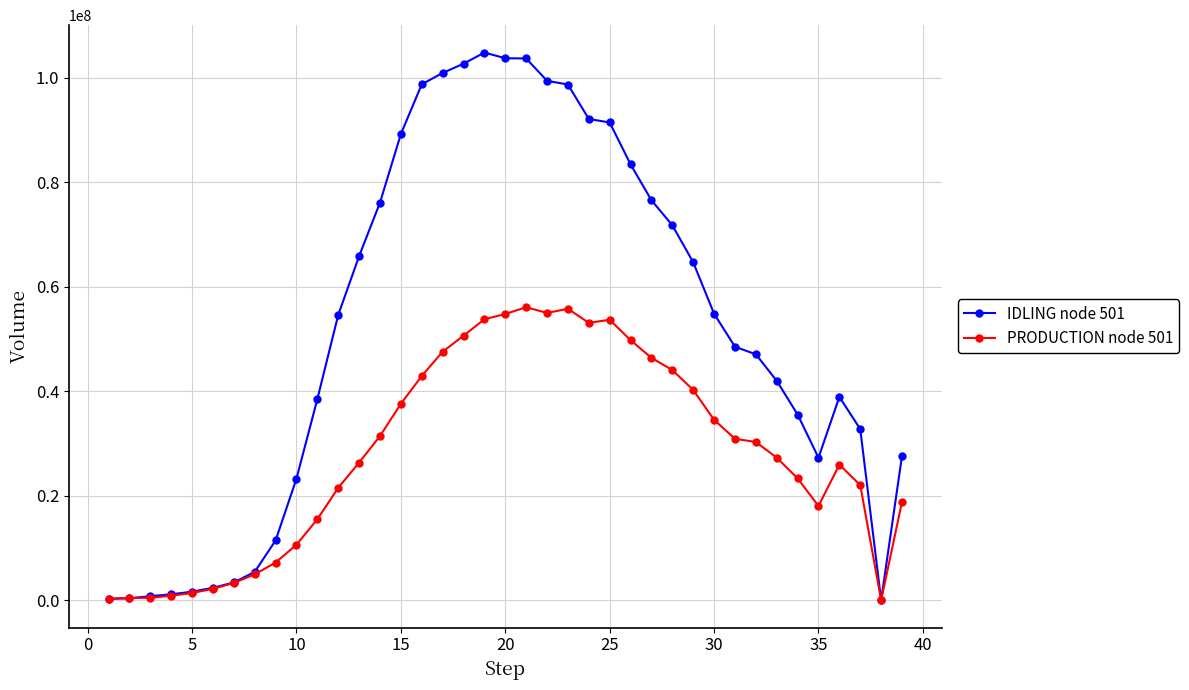

Which series has the widest spread of values?

IDLING node 501